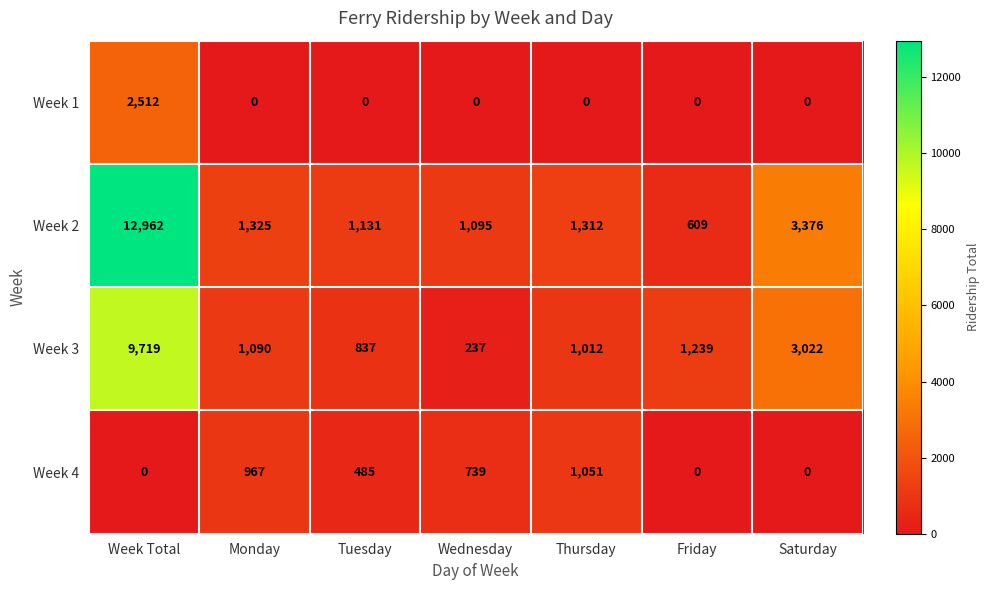

Count the number of categories in the chart.

7